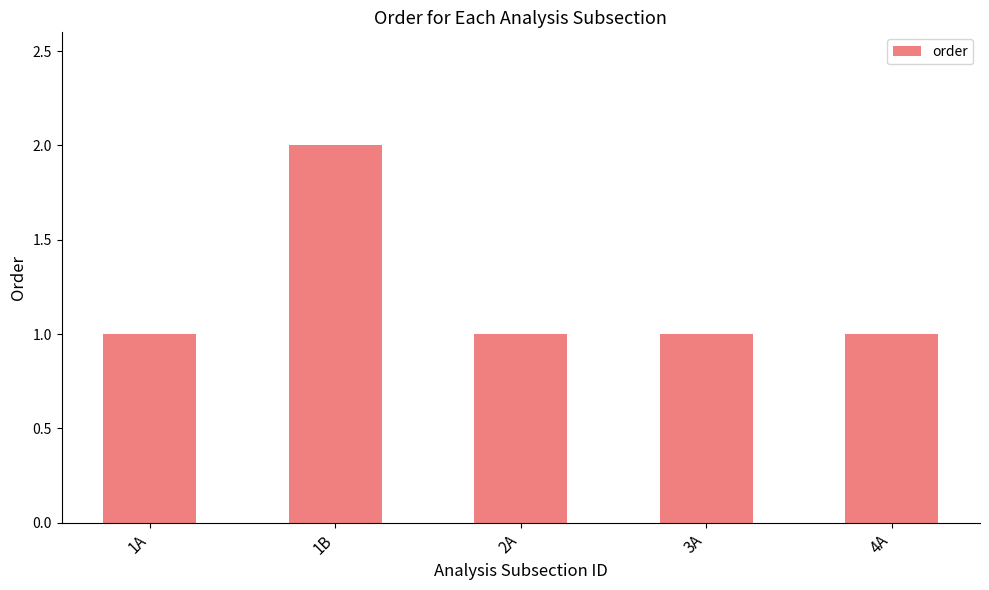

The chart shows a value of 2 at 3A. True or false?

False